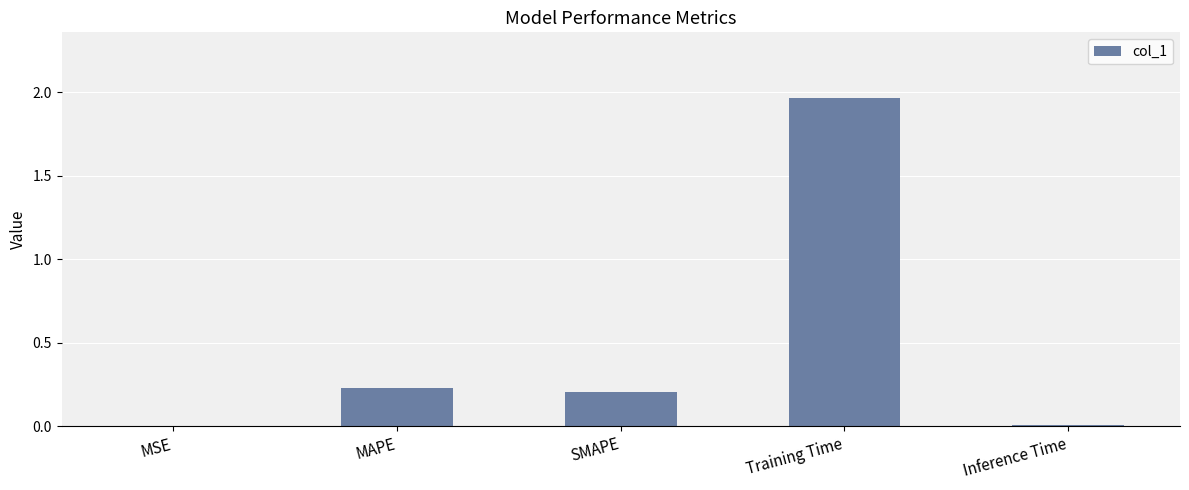

Which has a higher value, MAPE or Training Time?

Training Time